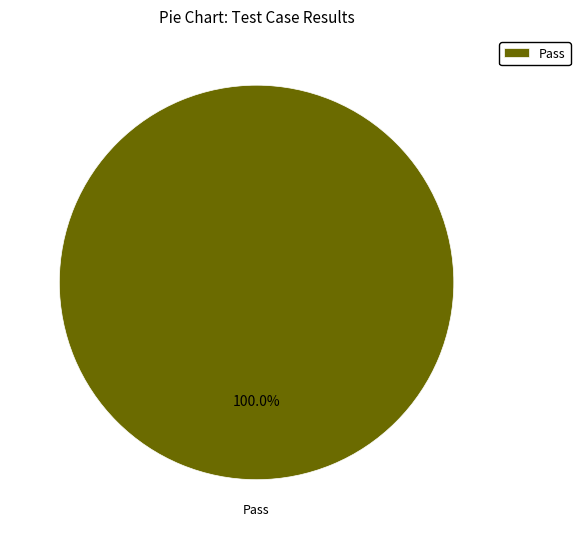

Does any single category account for the majority?

Yes